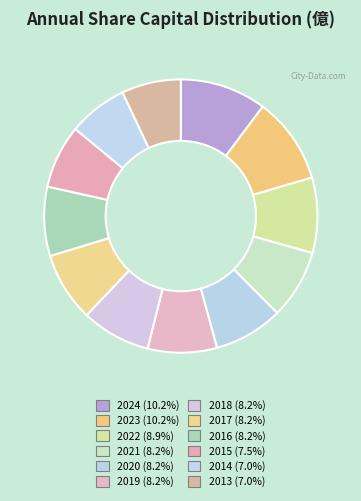

What is the ratio of the value at 2017 to the value at 2014?

1.2